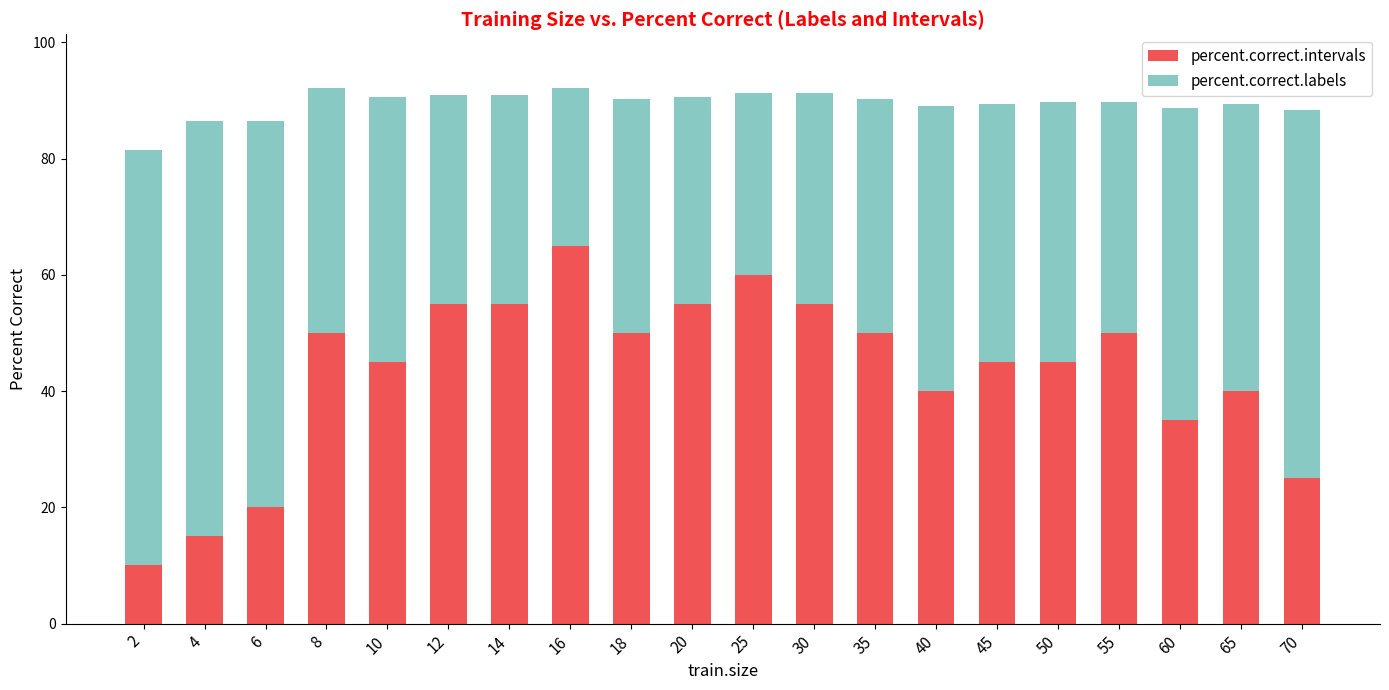

What is the total value across all series at 18?

90.3